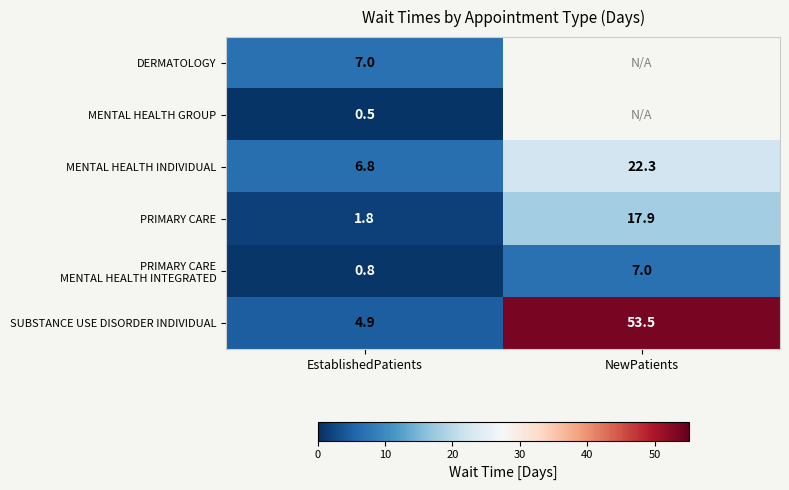

At which label does PRIMARY CARE reach its peak?

NewPatients